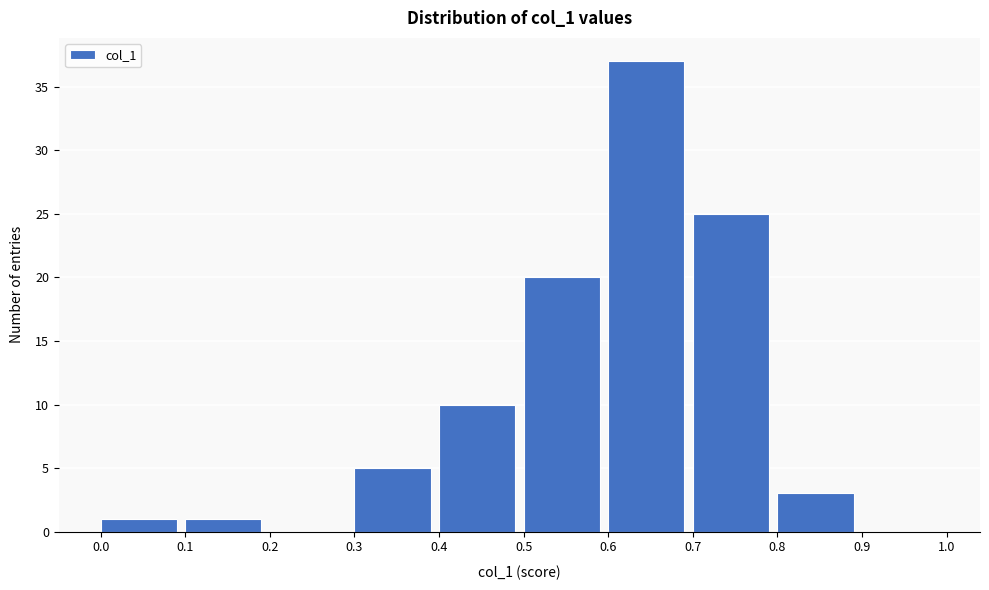

Which range on the x-axis has the tallest bar?

0.6 to 0.7